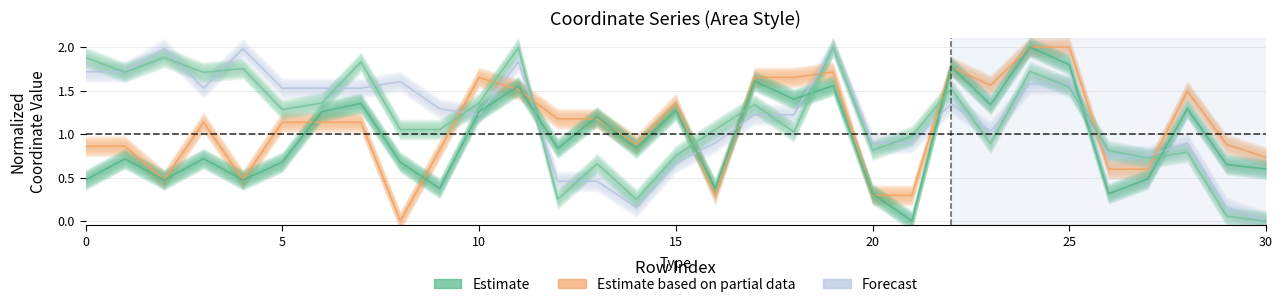

The x0 series shows 0.9 at 14. True or false?

True